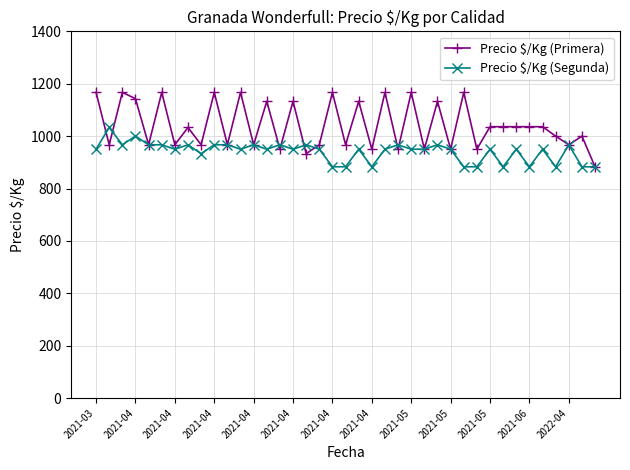

True or false: Precio $/Kg (Segunda) has more than 0 points higher than both neighbors.

True